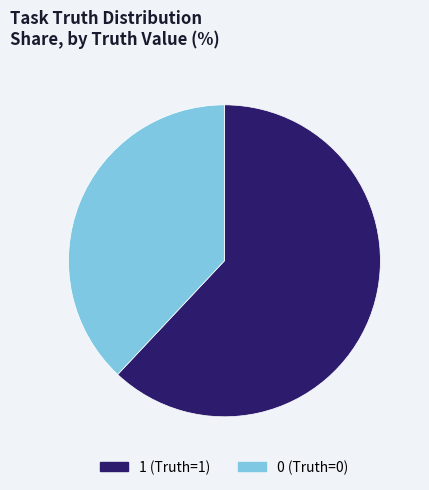

Is there any slice that represents more than half of the pie?

Yes